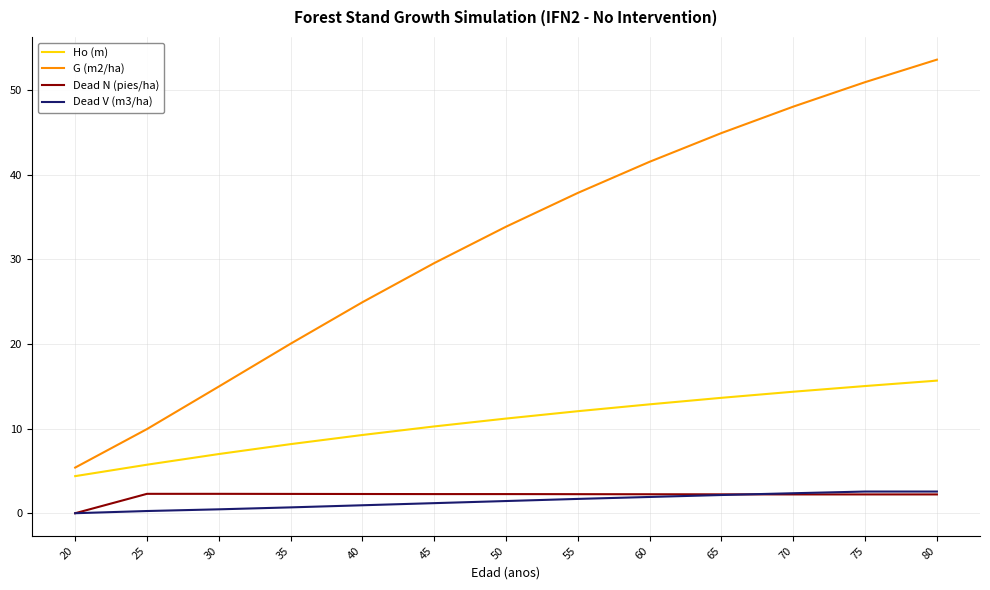

The Ho (m) series shows 8.7 at 25. True or false?

False